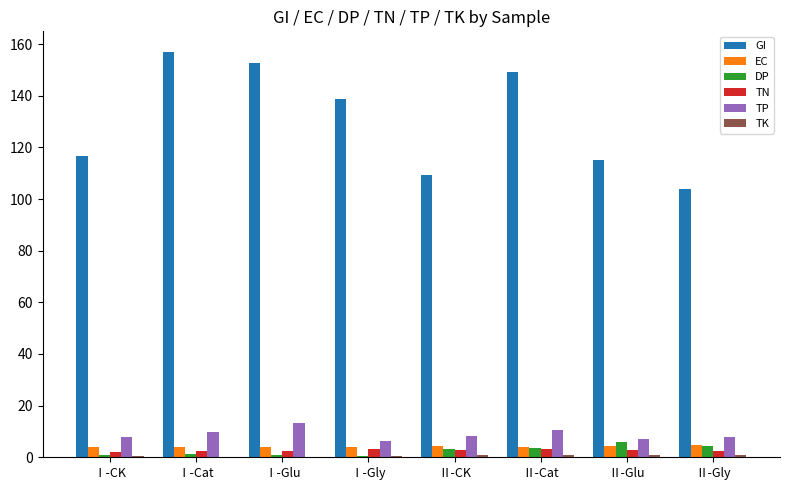

Which label corresponds to the largest value in the chart?

Ⅰ-Cat